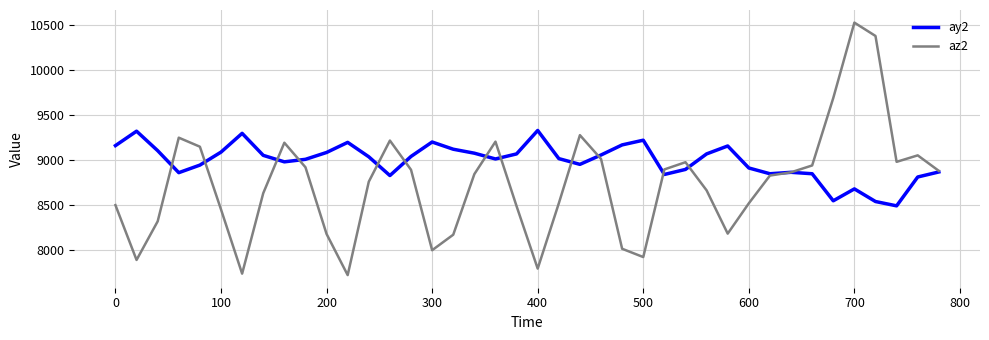

How many lines are shown in the chart?

2